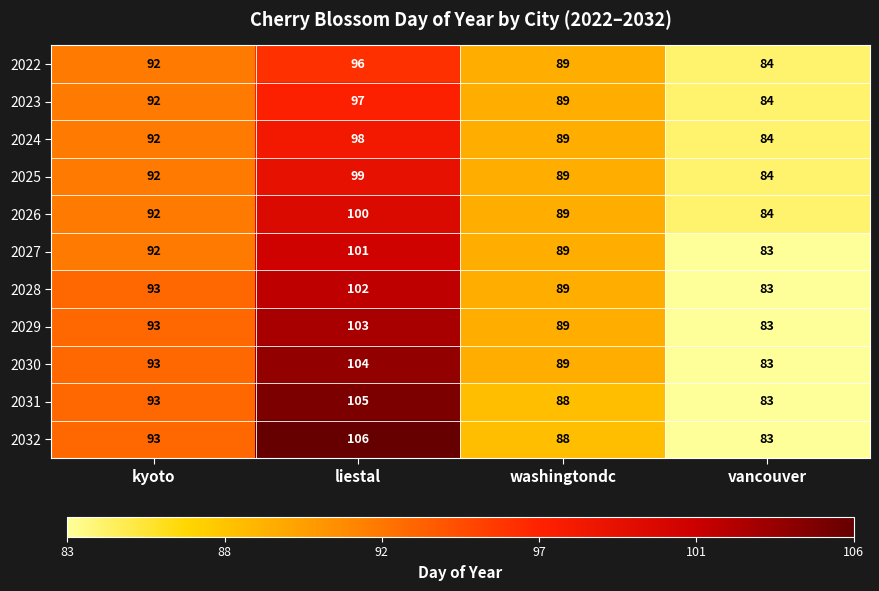

How many categories are shown in the chart?

4